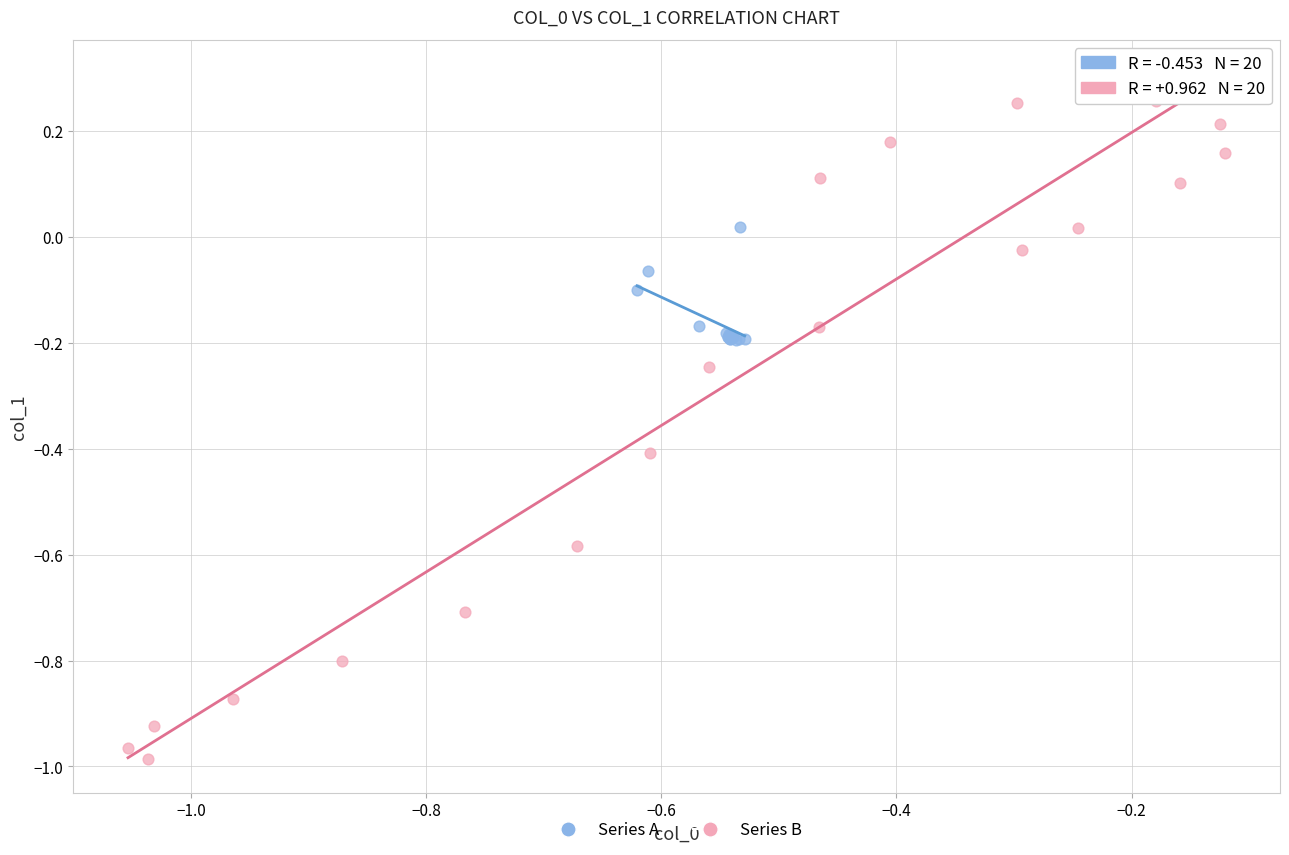

Which series has the largest Y range (max minus min)?

Series B